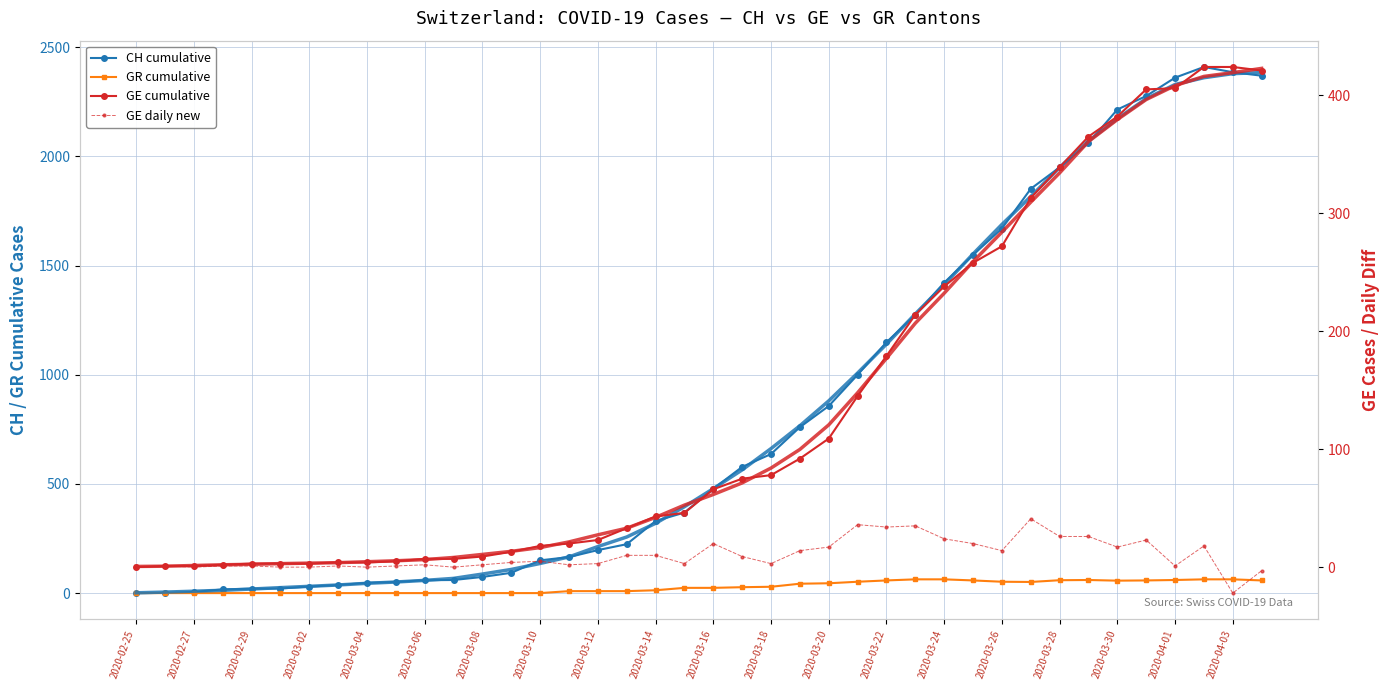

Is this an area chart (filled region under the line)?

No